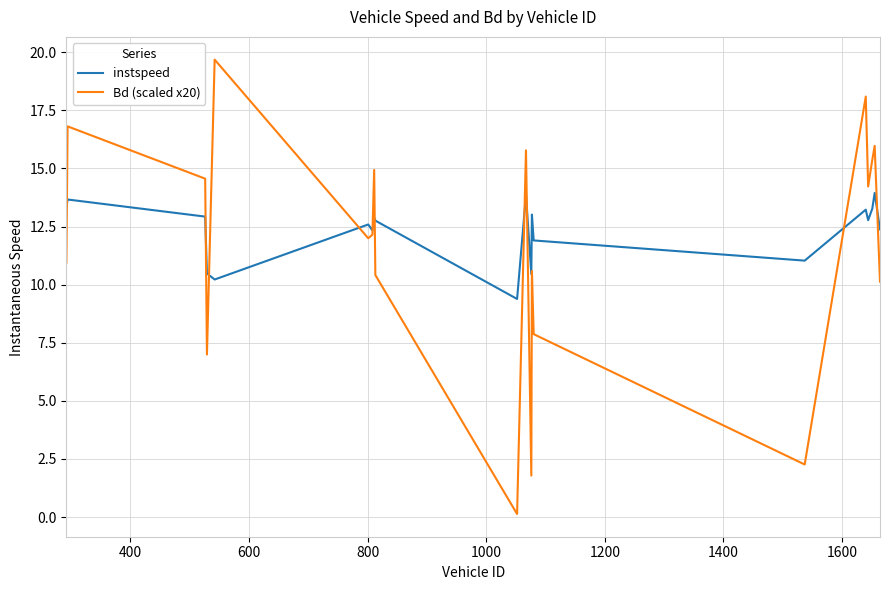

True or false: instspeed and Bd (scaled x20) intersect in this chart.

True